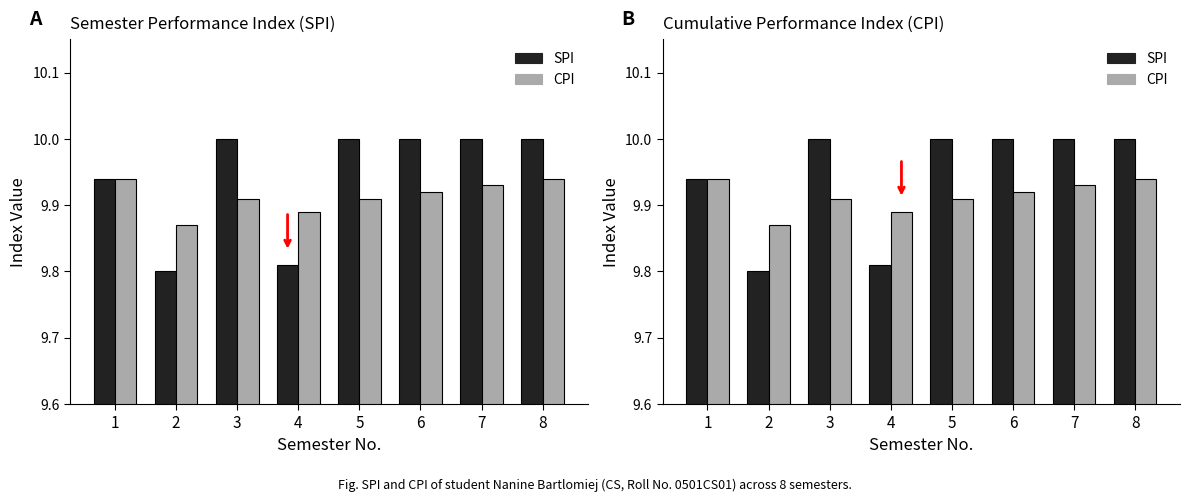

At 5, list the series in order from smallest to largest.

CPI, SPI